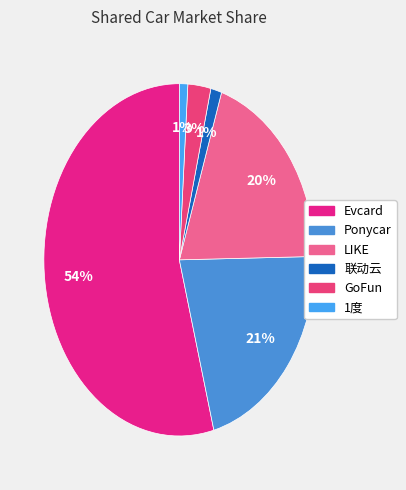

To the nearest percent, what is the average slice percentage?

17%